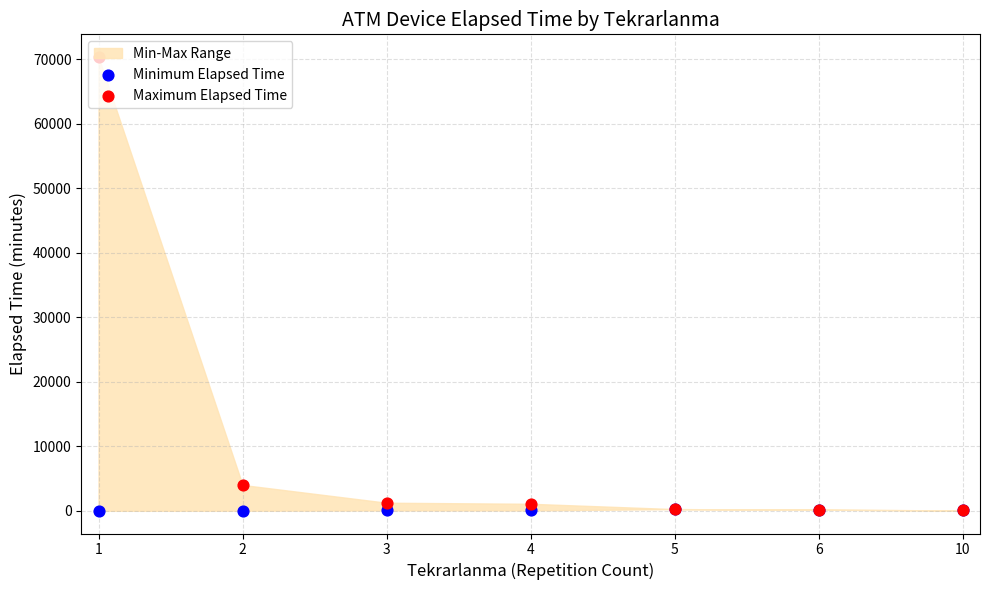

At which category is the sum across all series the highest?

1